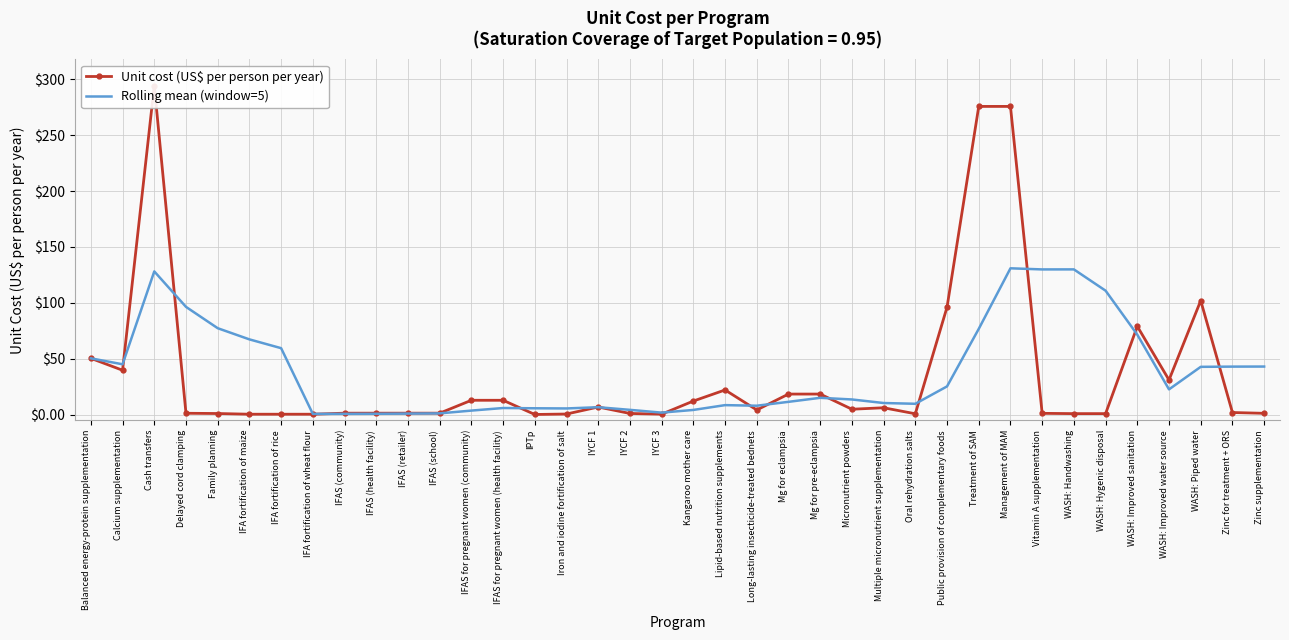

At how many categories does at least one series exceed 280?

1